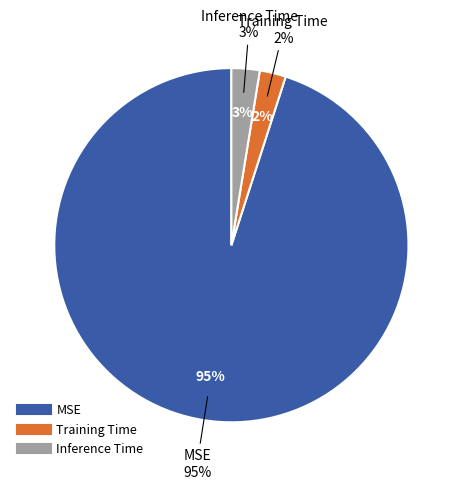

To the nearest percent, what percentage of the pie is Training Time?

2%